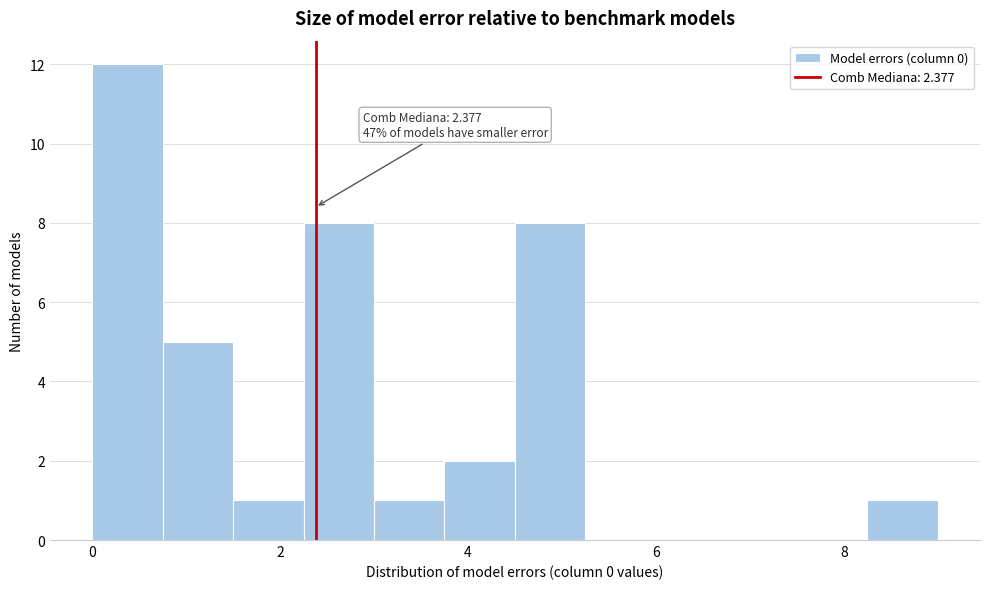

Around what value on the x-axis is the tallest bar? Give the approximate position of its centre, as read against the axis.

0.4